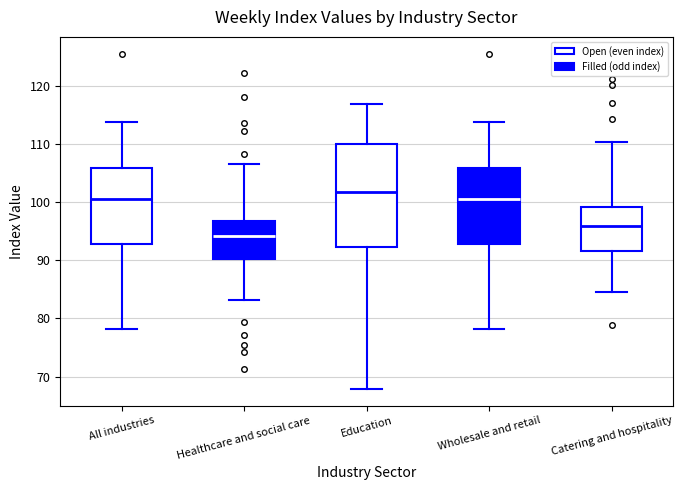

Where does the lower whisker of the box for Catering and hospitality end on the y-axis? The values are not printed on the chart, so give them approximately, as read against the axis.

85